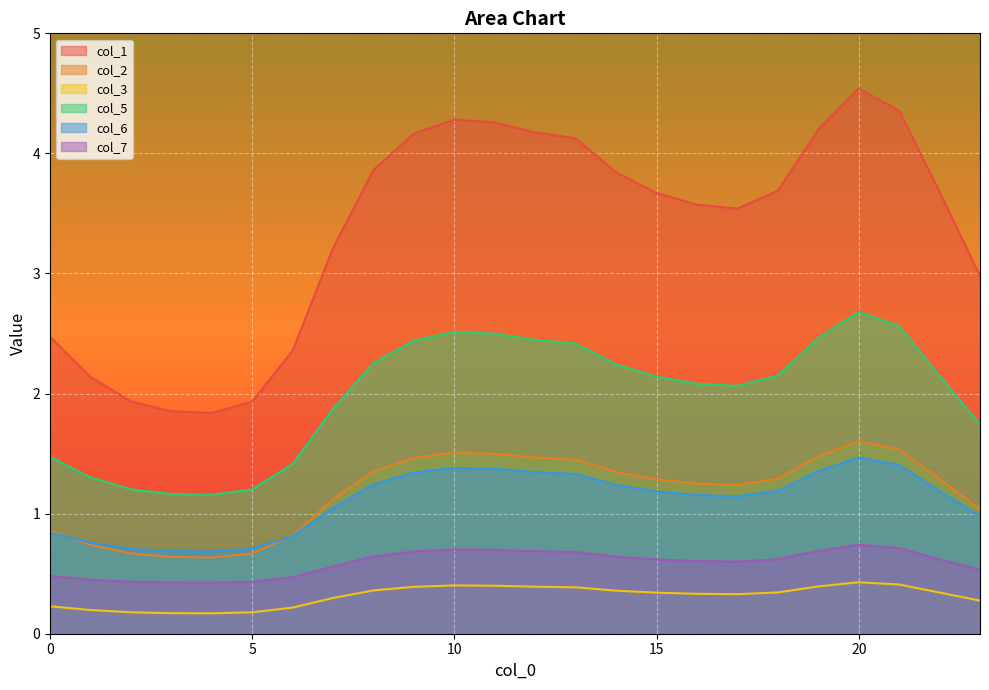

What is the total value across all series at 4?

4.9